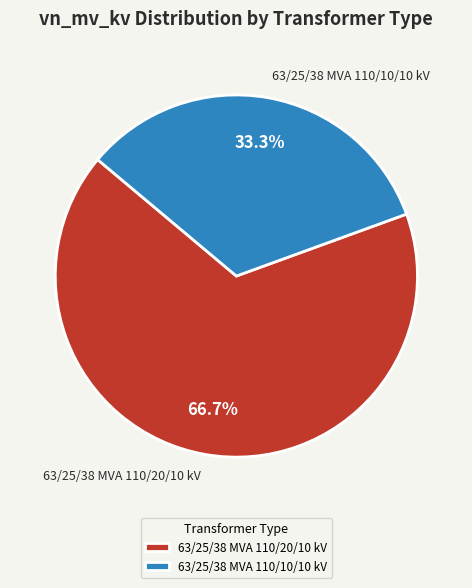

Which slice is the largest?

63/25/38 MVA 110/20/10 kV